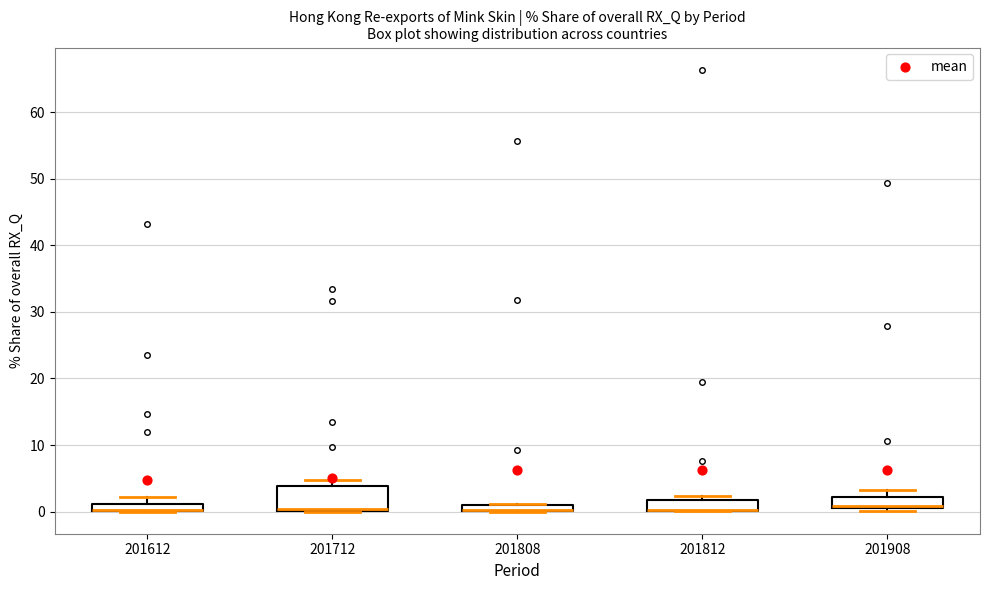

Comparing the boxes themselves (not the whiskers), which one is the tallest?

201712